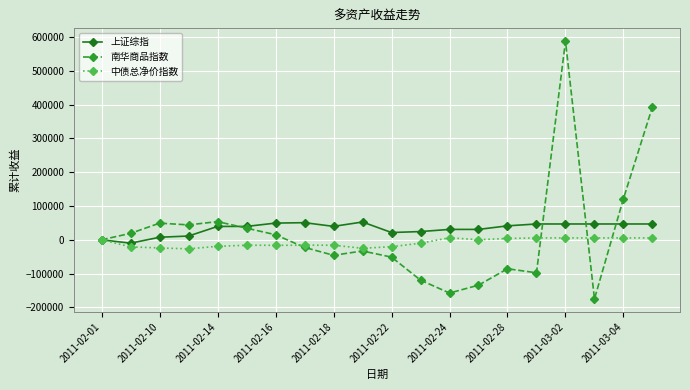

What is the value of the 南华商品指数 point at the 9th from the left?

-45838.6